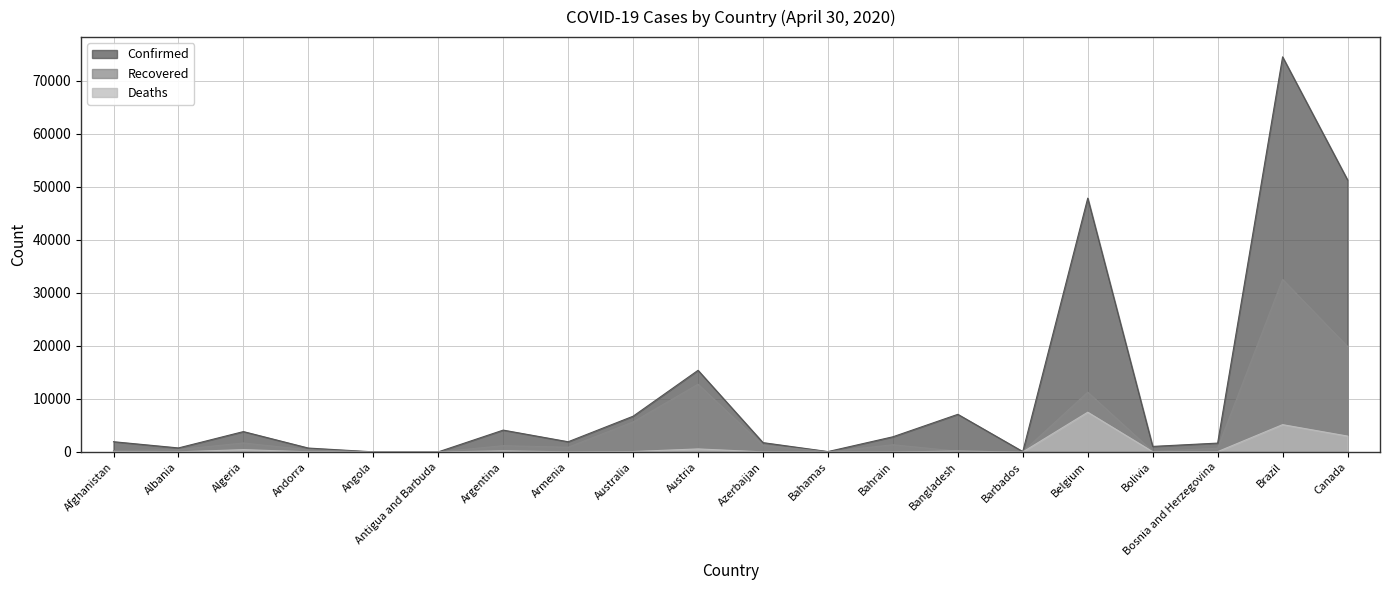

Which series ends up on top after the final intersection of Deaths and Recovered?

Recovered